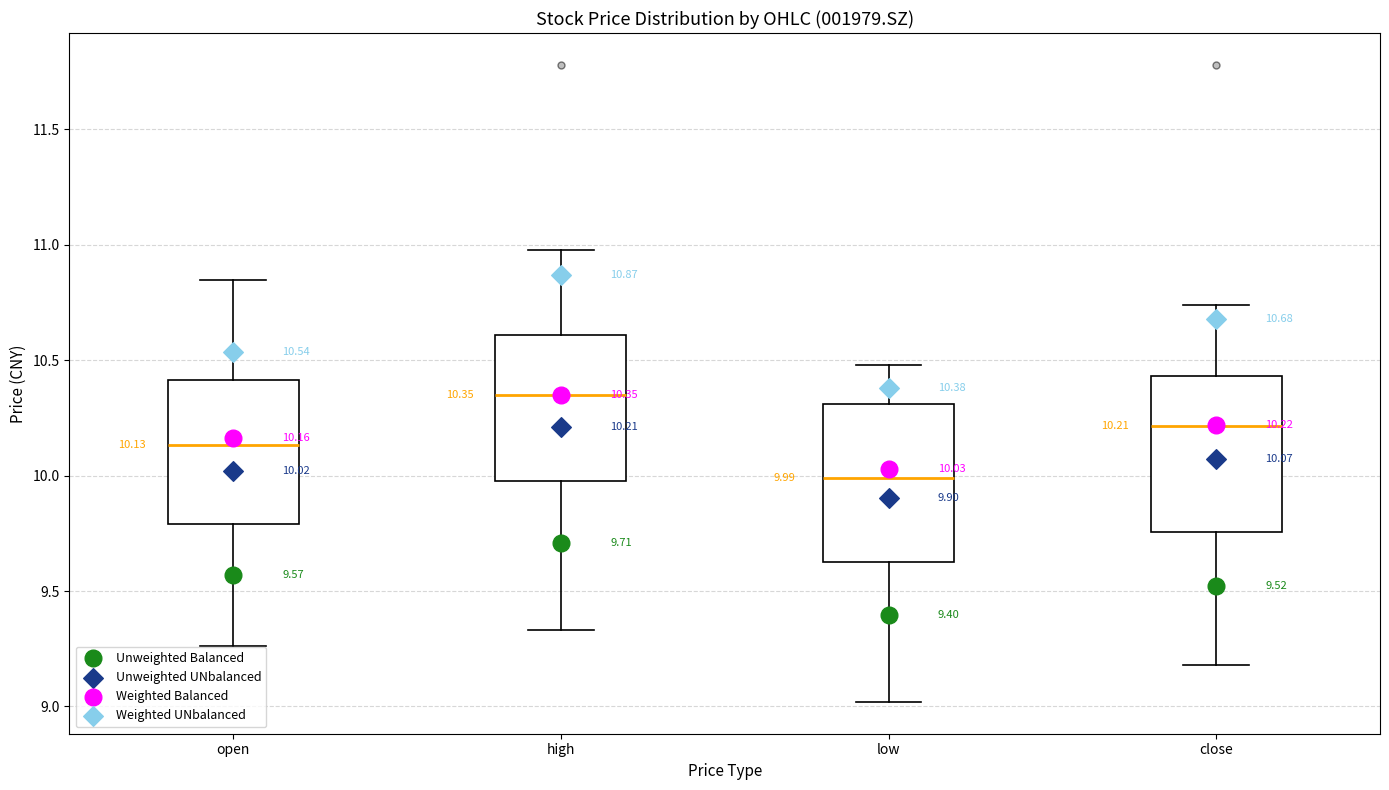

Which box's median line is the lowest?

low